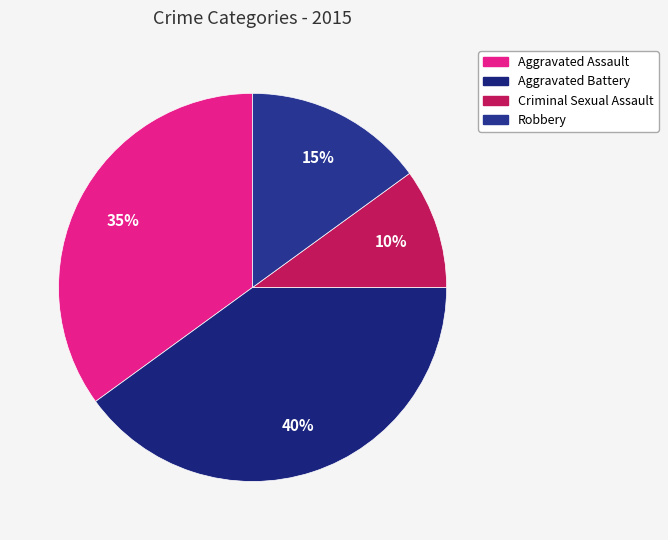

Between Aggravated Battery and Robbery, which is larger?

Aggravated Battery